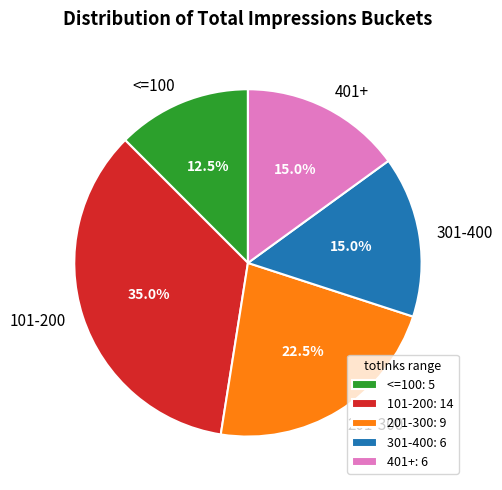

How many slices are in this pie chart?

5